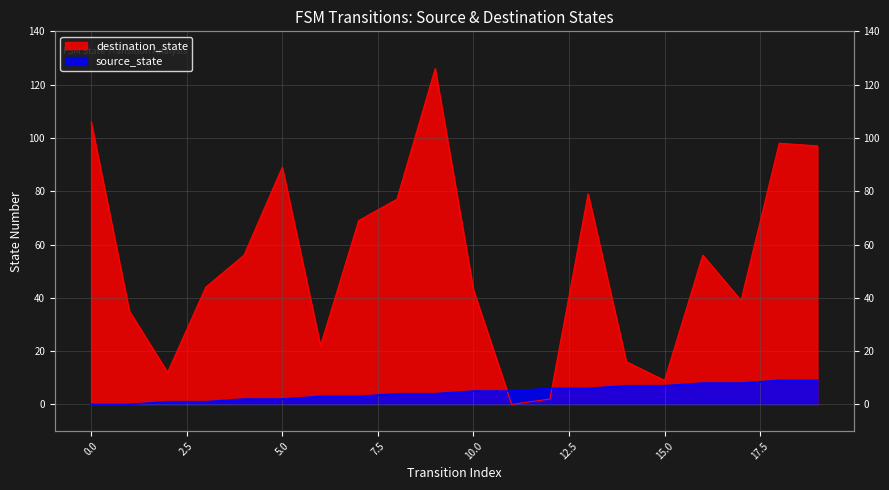

At which label is destination_state closest to 63?

7